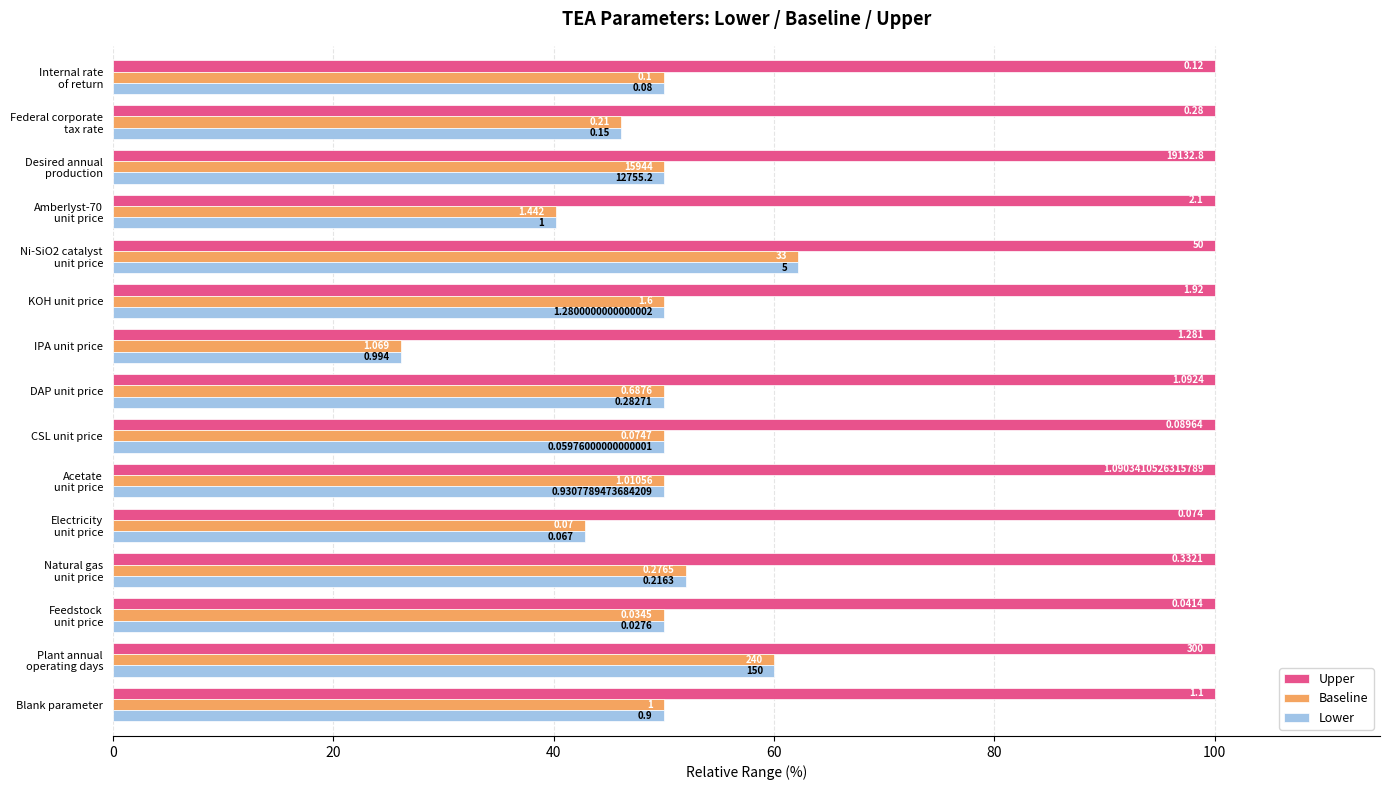

What are all the series names shown in the legend?

Upper, Baseline, Lower